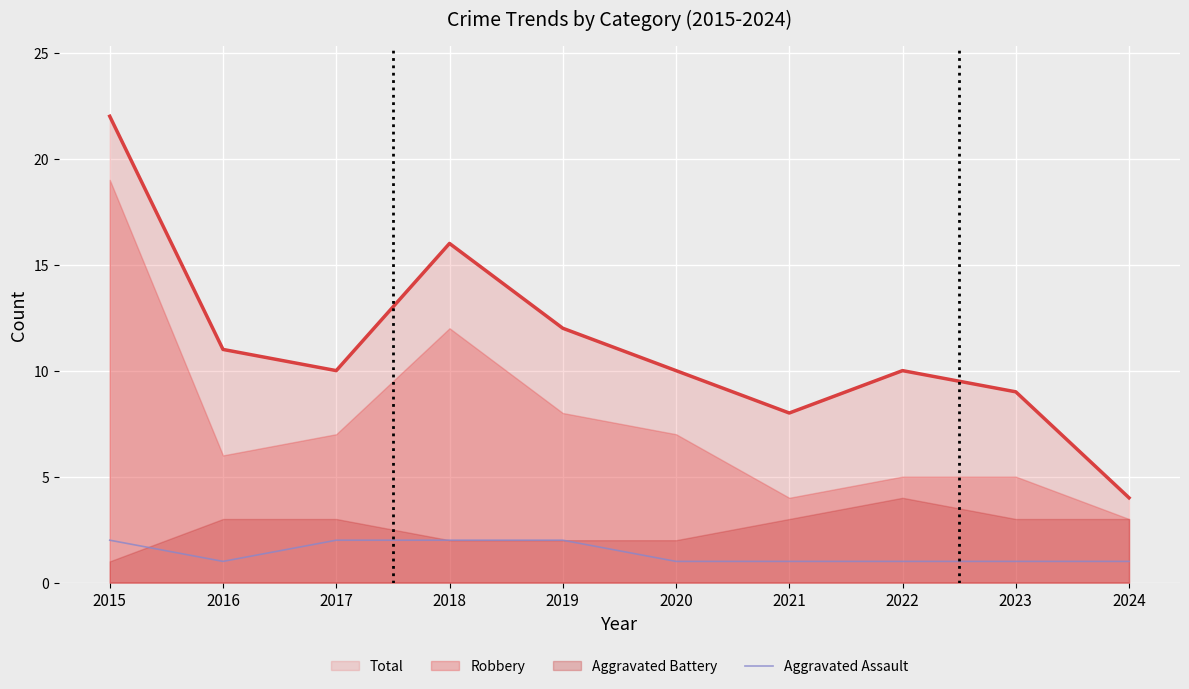

The chart shows a value of 1 at 2022. True or false?

True